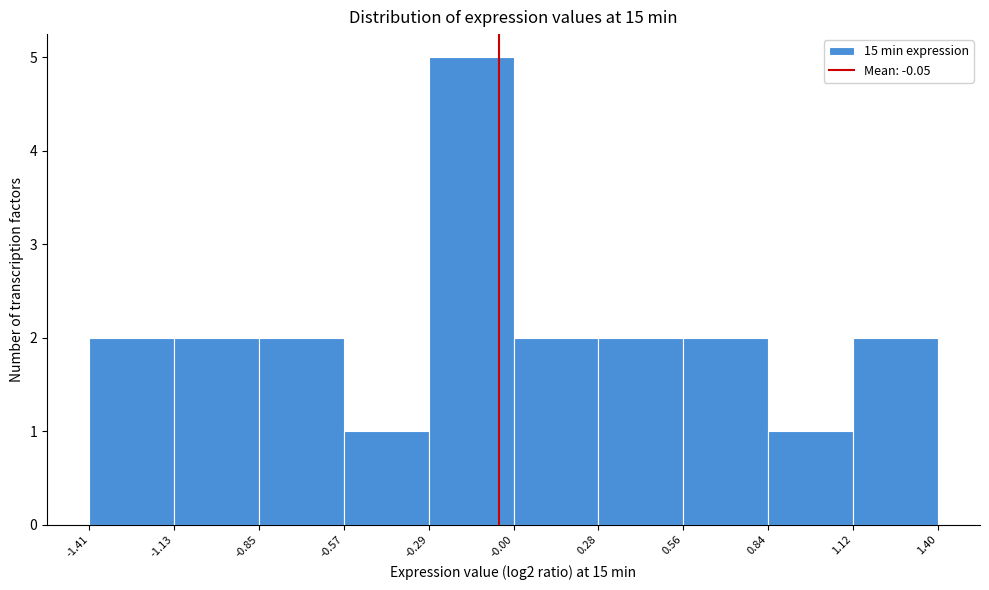

Reading left to right, list every bar in this chart as the range it spans on the x-axis followed by its height. The values are not printed on the chart, so give them approximately, as read against the axis.

-1.41 to -1.13: 2
-1.13 to -0.85: 2
-0.85 to -0.57: 2
-0.57 to -0.29: 1
-0.29 to -0.00: 5
-0.00 to 0.28: 2
0.28 to 0.56: 2
0.56 to 0.84: 2
0.84 to 1.12: 1
1.12 to 1.40: 2